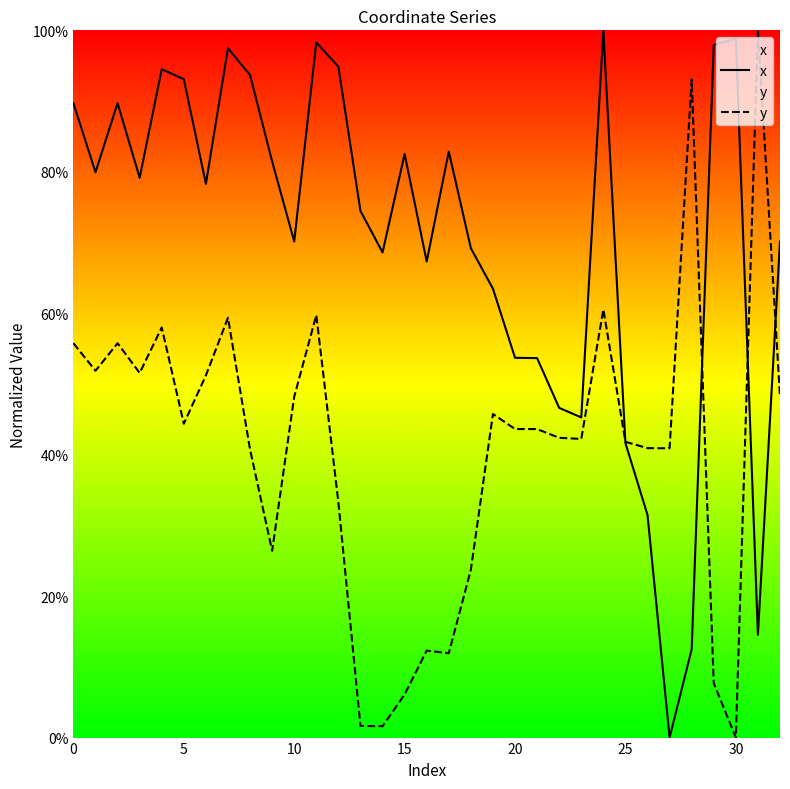

What is the difference between the x values at 30 and 0?

9.2